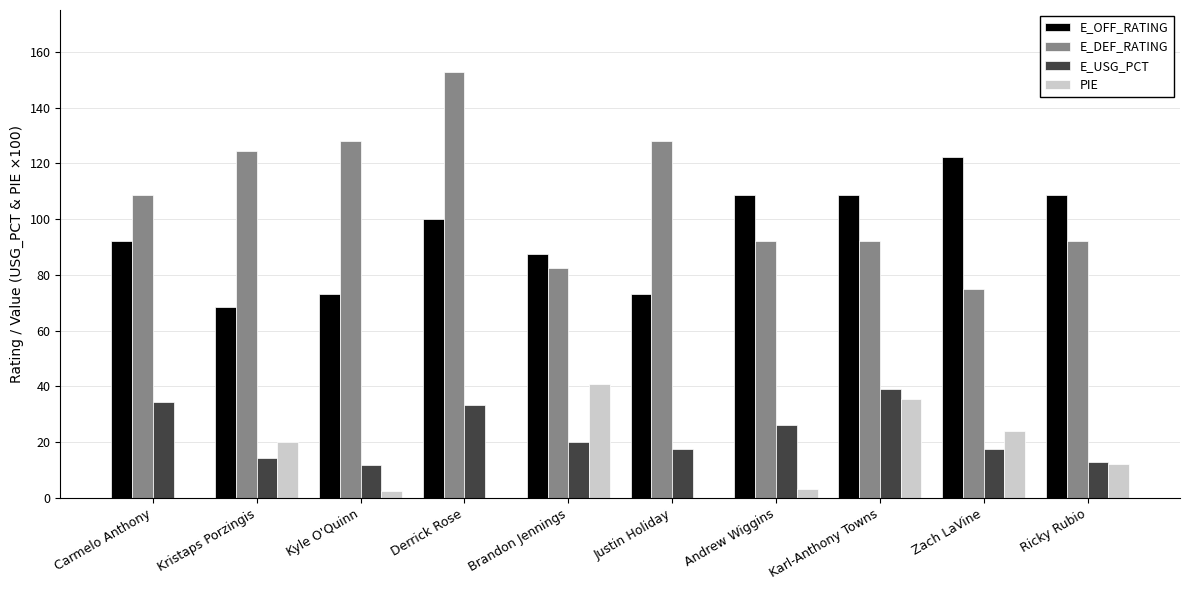

What is the value of the E_DEF_RATING bar at the 1st from the left?

108.5